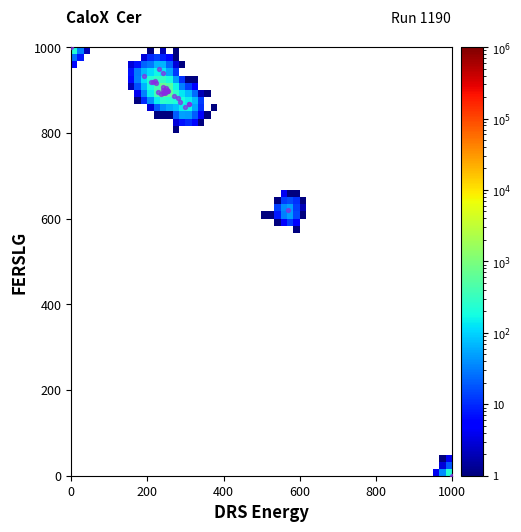

What Y value in the scatter plot is closest to 500?

620.1